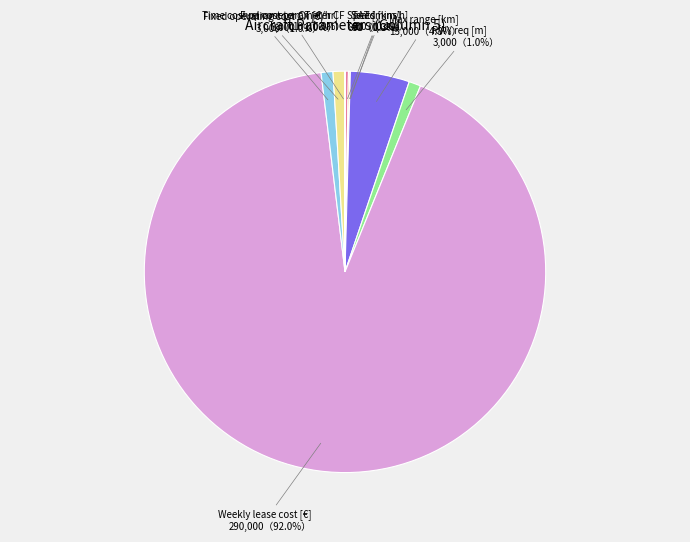

Rank the categories by value from highest to lowest.

Weekly lease cost [€], Max range [km], RWY req [m], Fixed operating cost CX [€], Time cost parameter CT [€/hr], Speed [km/h], Seats, TAT [mins], Fuel cost parameter CF